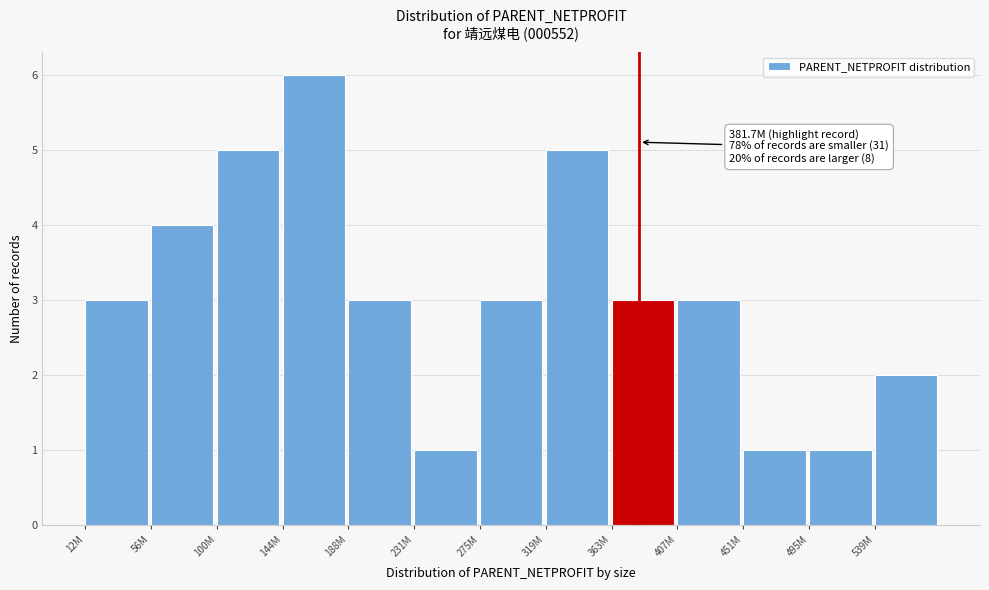

Reading left to right, transcribe all the data shown in this chart.

12M=3	56M=4	100M=5	144M=6	188M=3	231M=1	275M=3	319M=5	363M=3	407M=3	451M=1	495M=1	539M=2